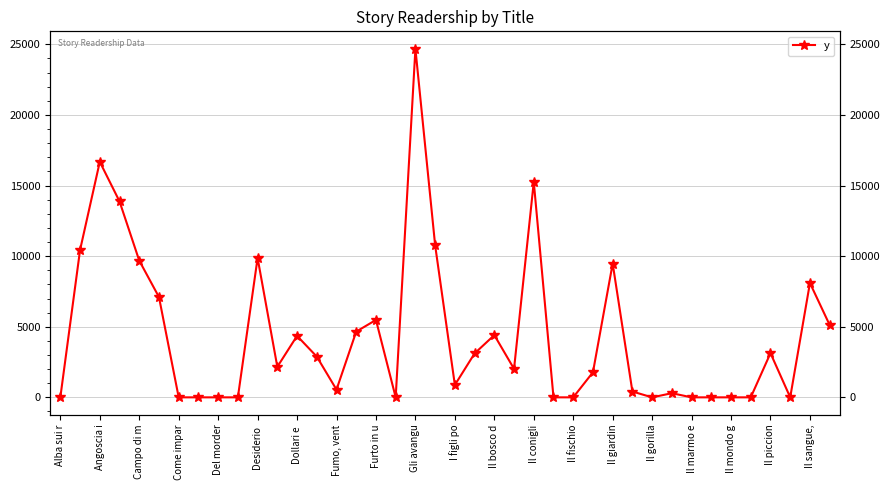

What is the average value?

4429